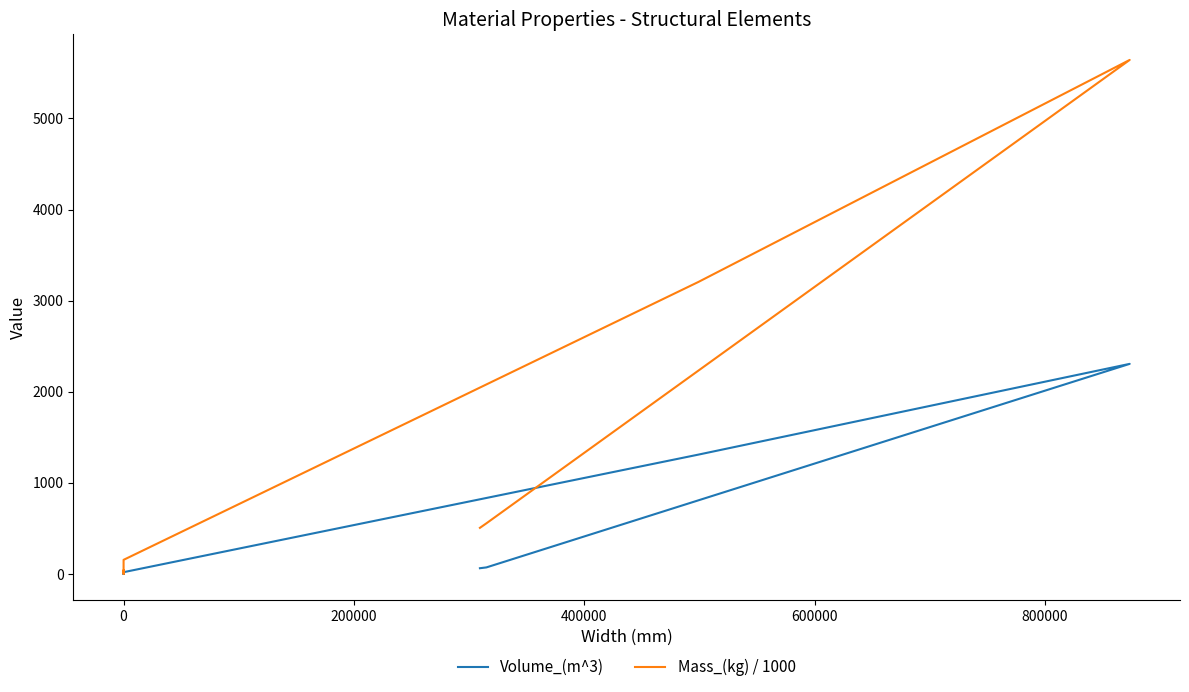

What are all the series names shown in the legend?

Volume_(m^3), Mass_(kg) / 1000